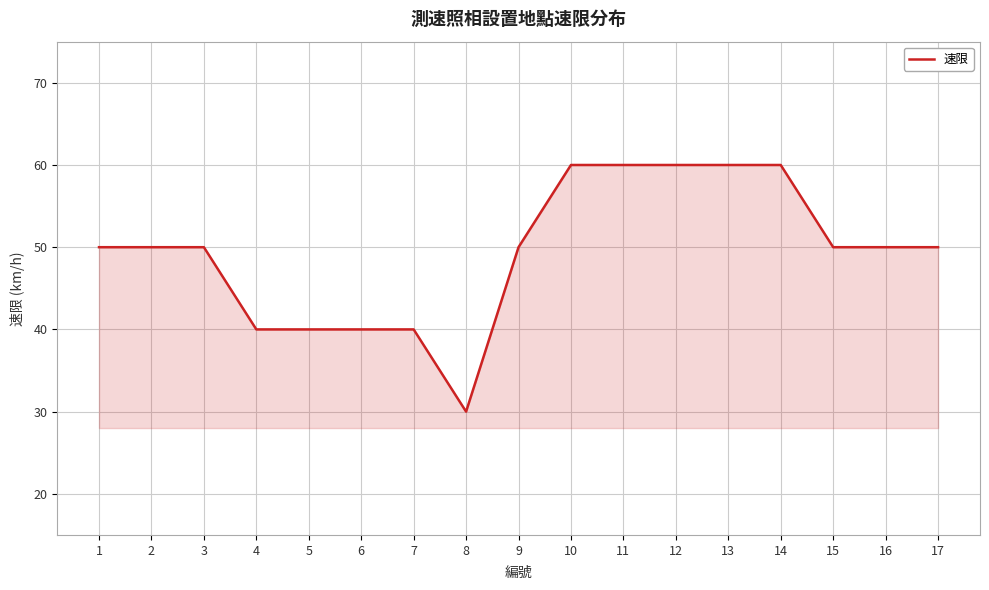

What is the maximum value shown in the chart?

60